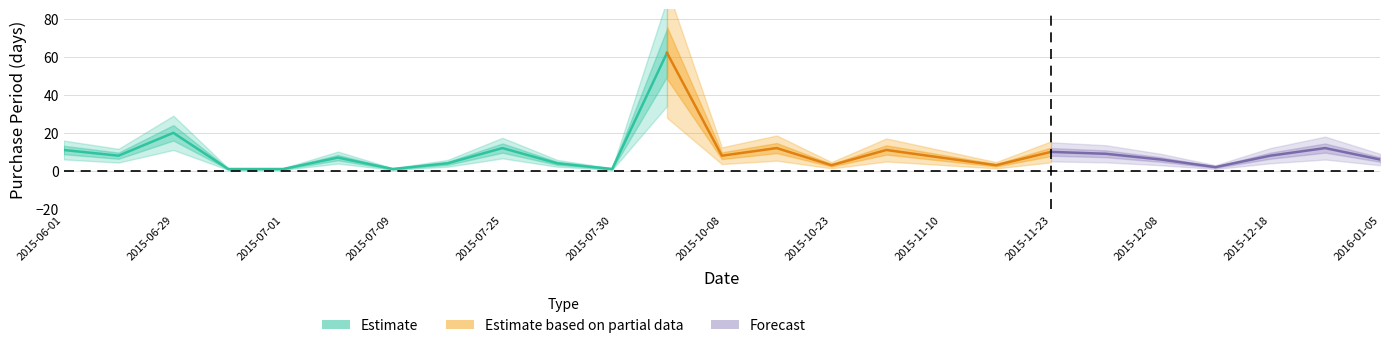

List the labels in order of value, smallest first.

2015-06-30, 2015-07-01, 2015-07-09, 2015-07-30, 2015-12-10, 2015-10-23, 2015-11-13, 2015-07-13, 2015-07-29, 2015-12-08, 2016-01-05, 2015-07-08, 2015-11-10, 2015-06-09, 2015-10-08, 2015-12-18, 2015-12-02, 2015-11-23, 2015-06-01, 2015-11-03, 2015-07-25, 2015-10-20, 2015-12-30, 2015-06-29, 2015-09-30